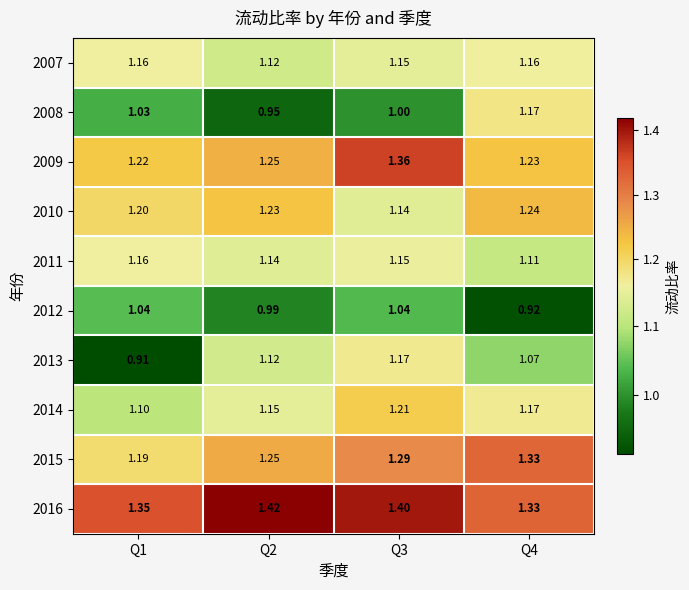

Is the value of 2010 at Q3 greater than the value of 2011 at Q3?

No